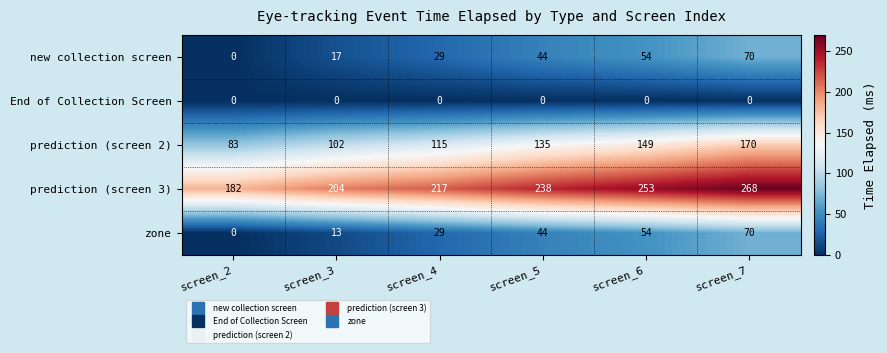

What is the sum of all zone values?

210